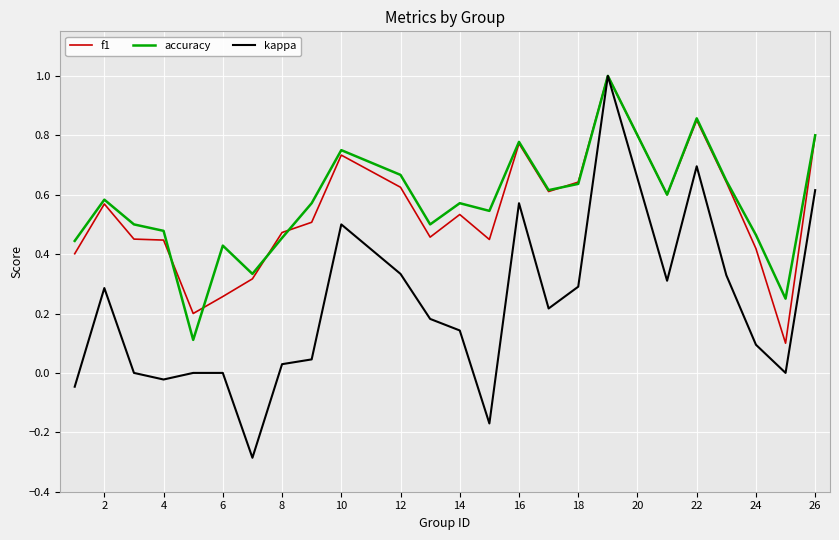

What is the highest value of the kappa series?

1.0